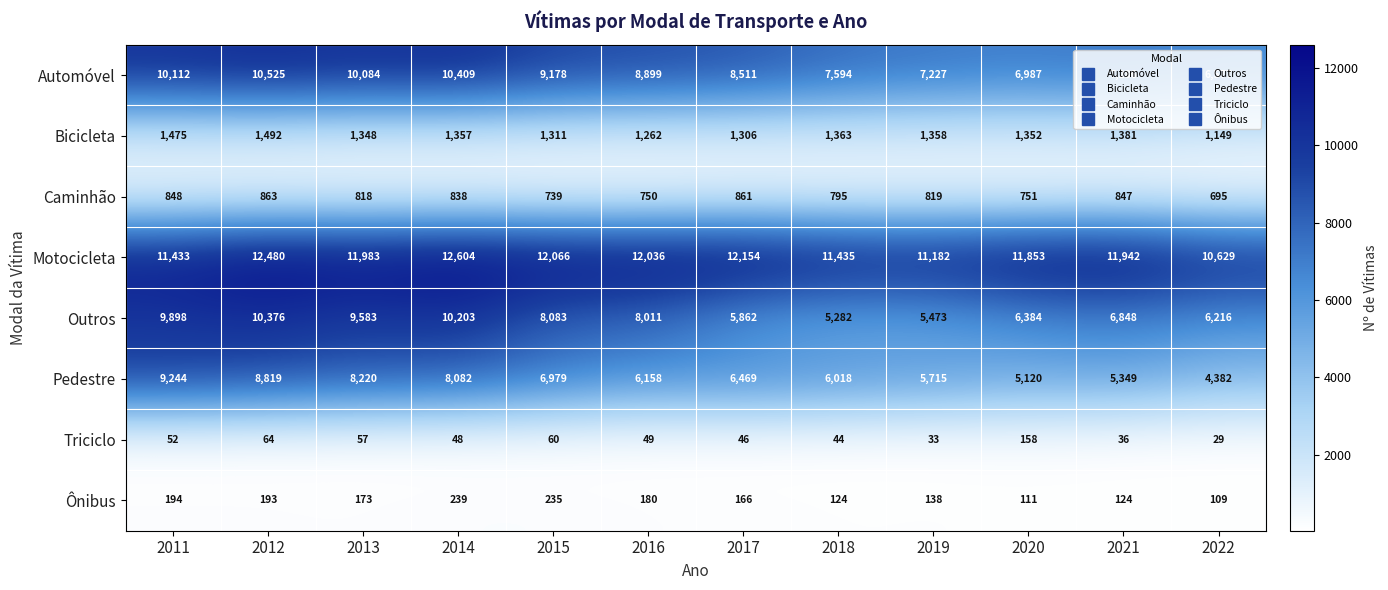

What is the average value of the Motocicleta series?

11816